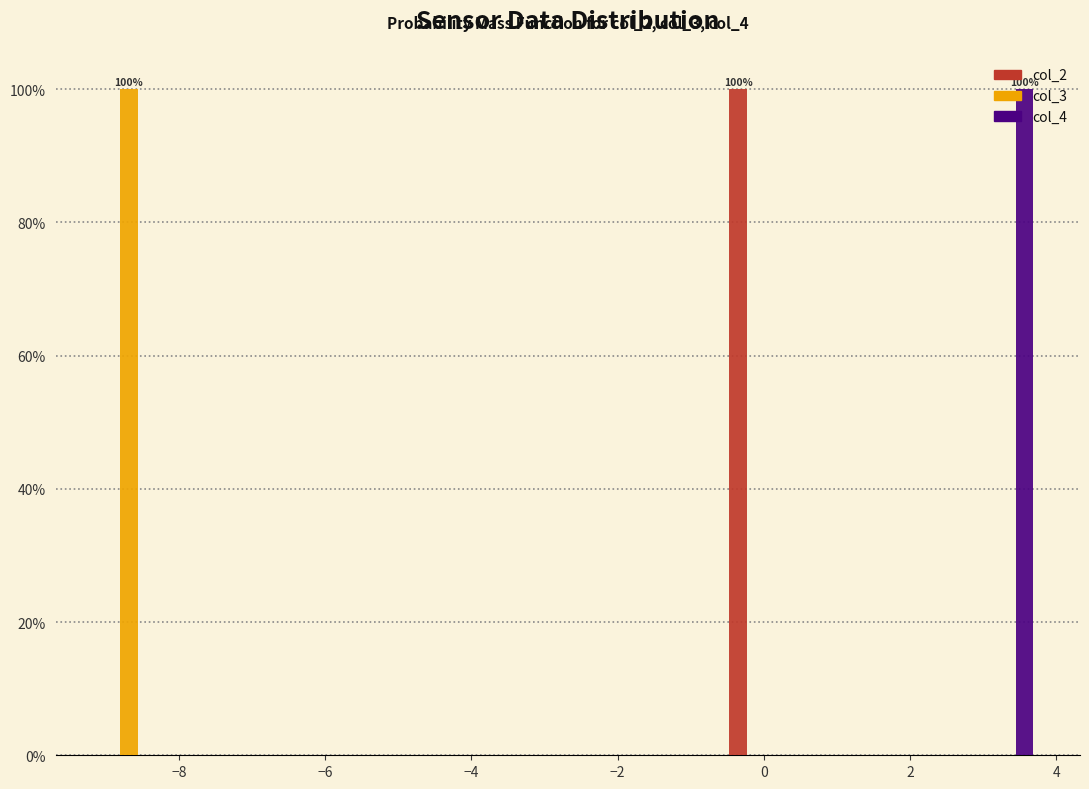

In the col_4 series, which range on the x-axis has the tallest bar?

2.8 to 3.8